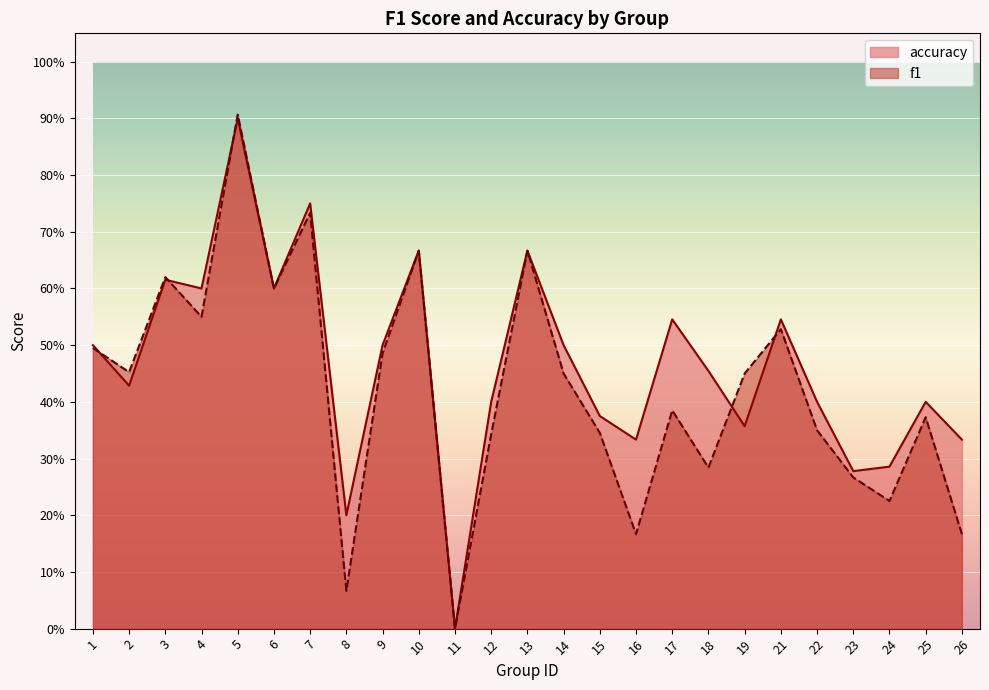

Rank the series at 25 from highest to lowest value.

accuracy, f1